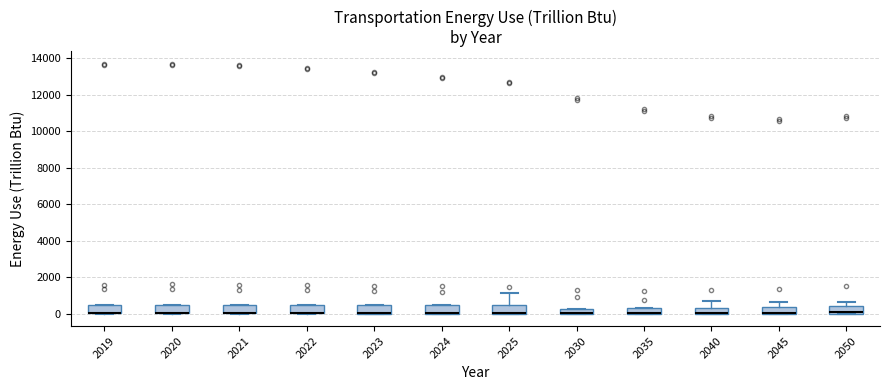

Where does the upper whisker of the box at x = 2025 end on the y-axis? The values are not printed on the chart, so give them approximately, as read against the axis.

1200